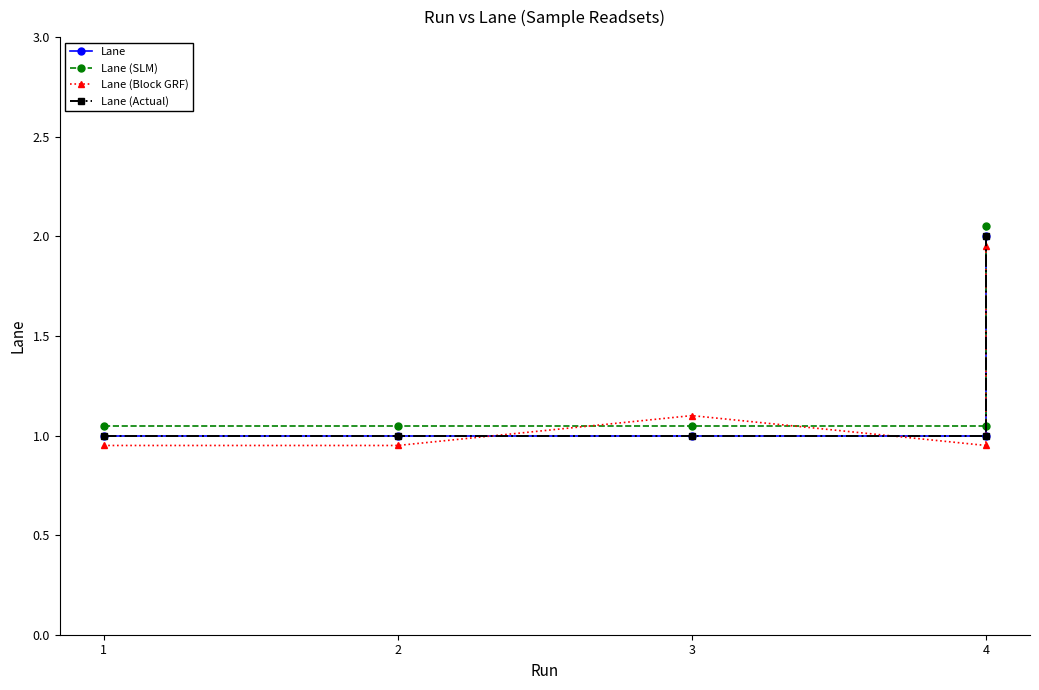

At which category is the sum across all series the highest?

4